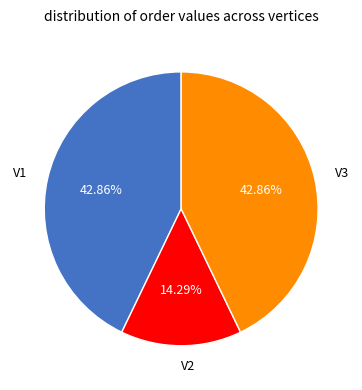

To the nearest percent, what portion does V1 represent?

43%